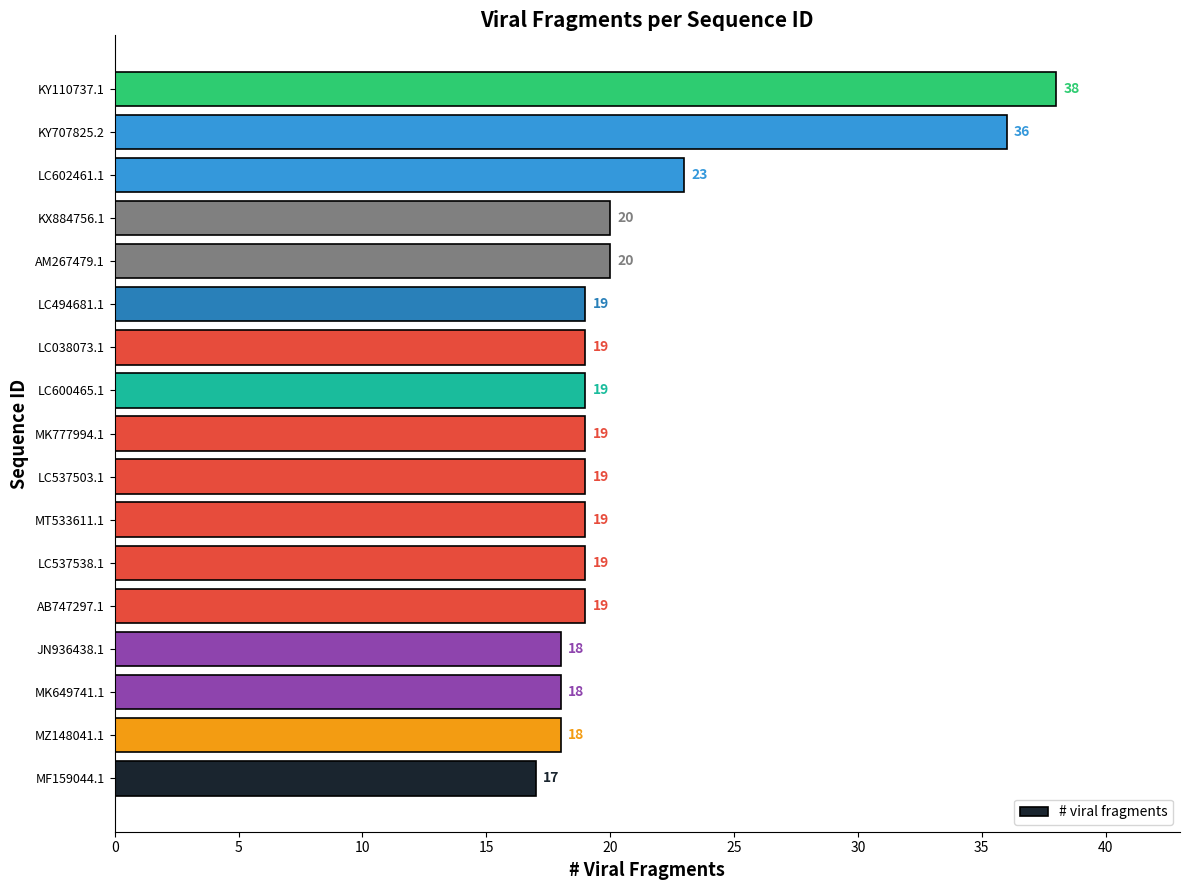

At which label is the value closest to 27?

LC602461.1